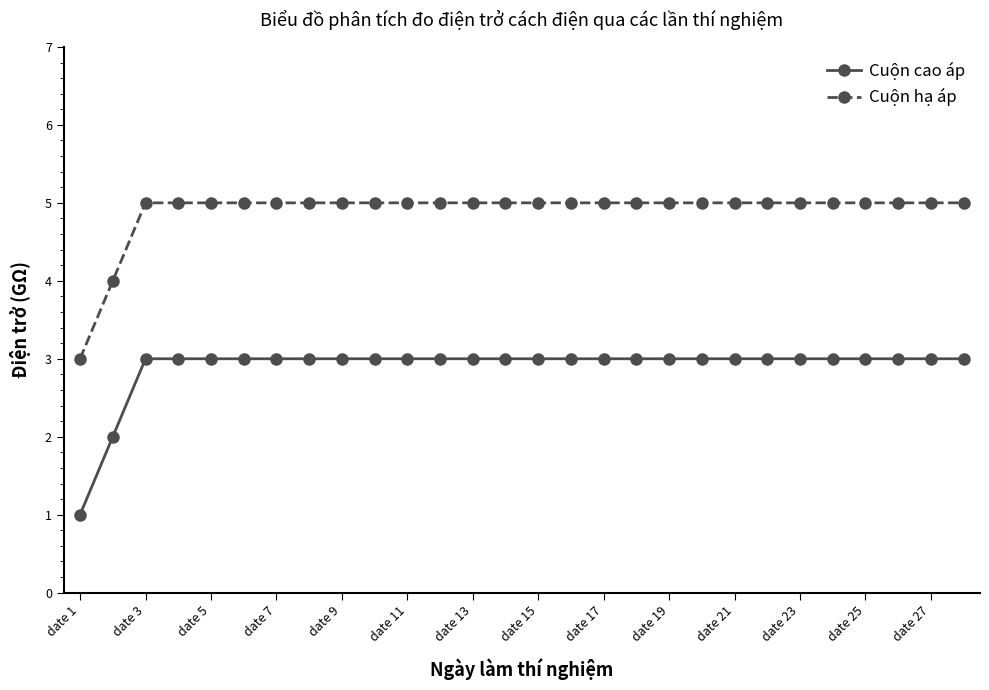

What are all the series names shown in the legend?

Cuộn cao áp, Cuộn hạ áp